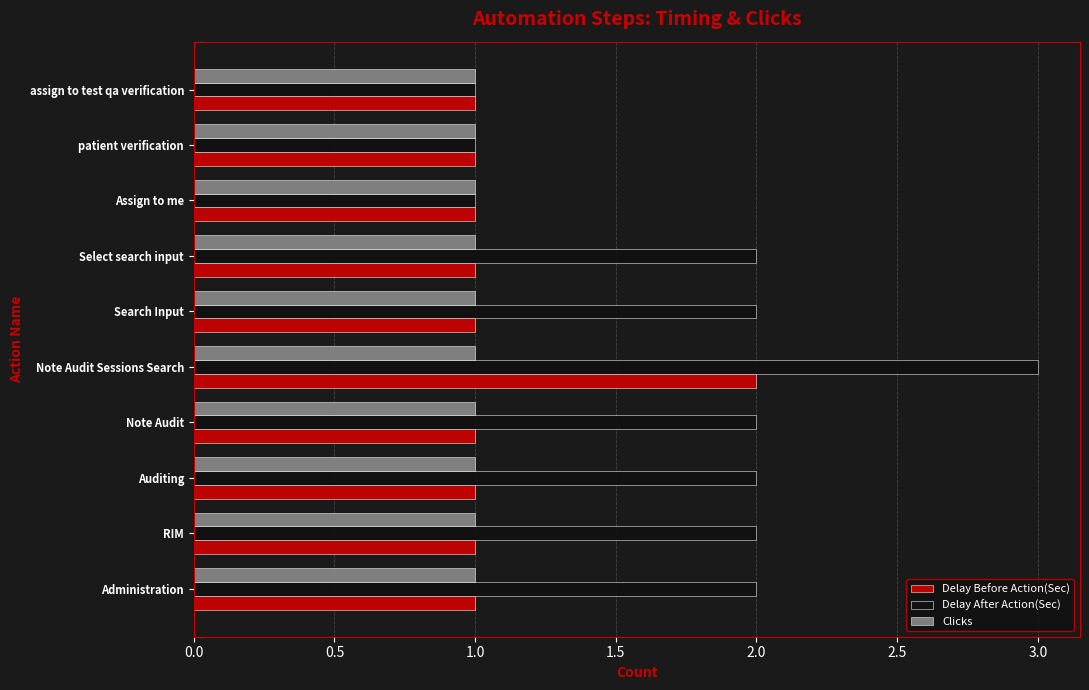

The Delay Before Action(Sec) series shows 1 at Select search input. True or false?

True